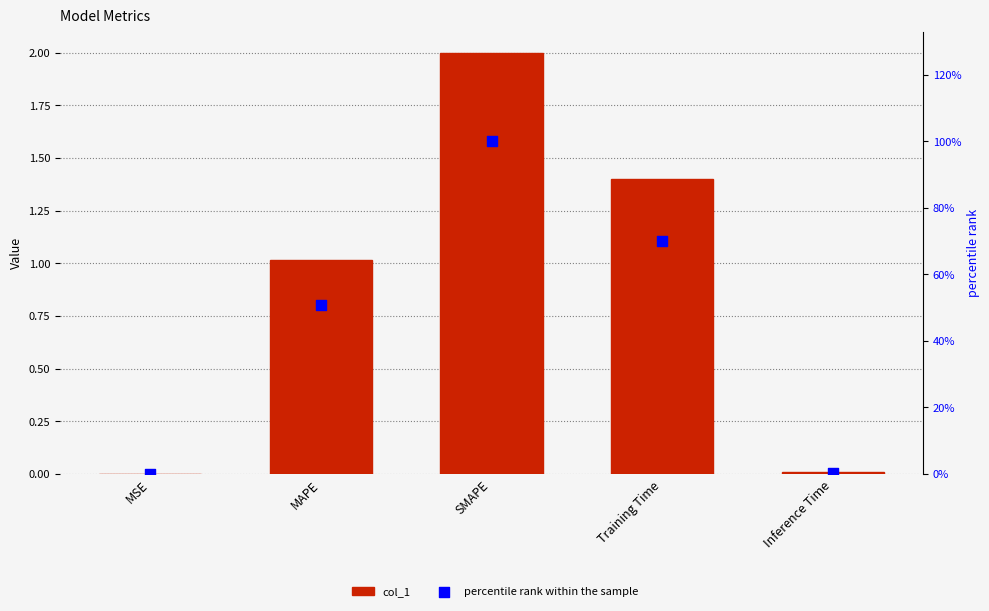

Is the value of percentile rank within the sample at MAPE greater than the value of col_1 at MSE?

Yes